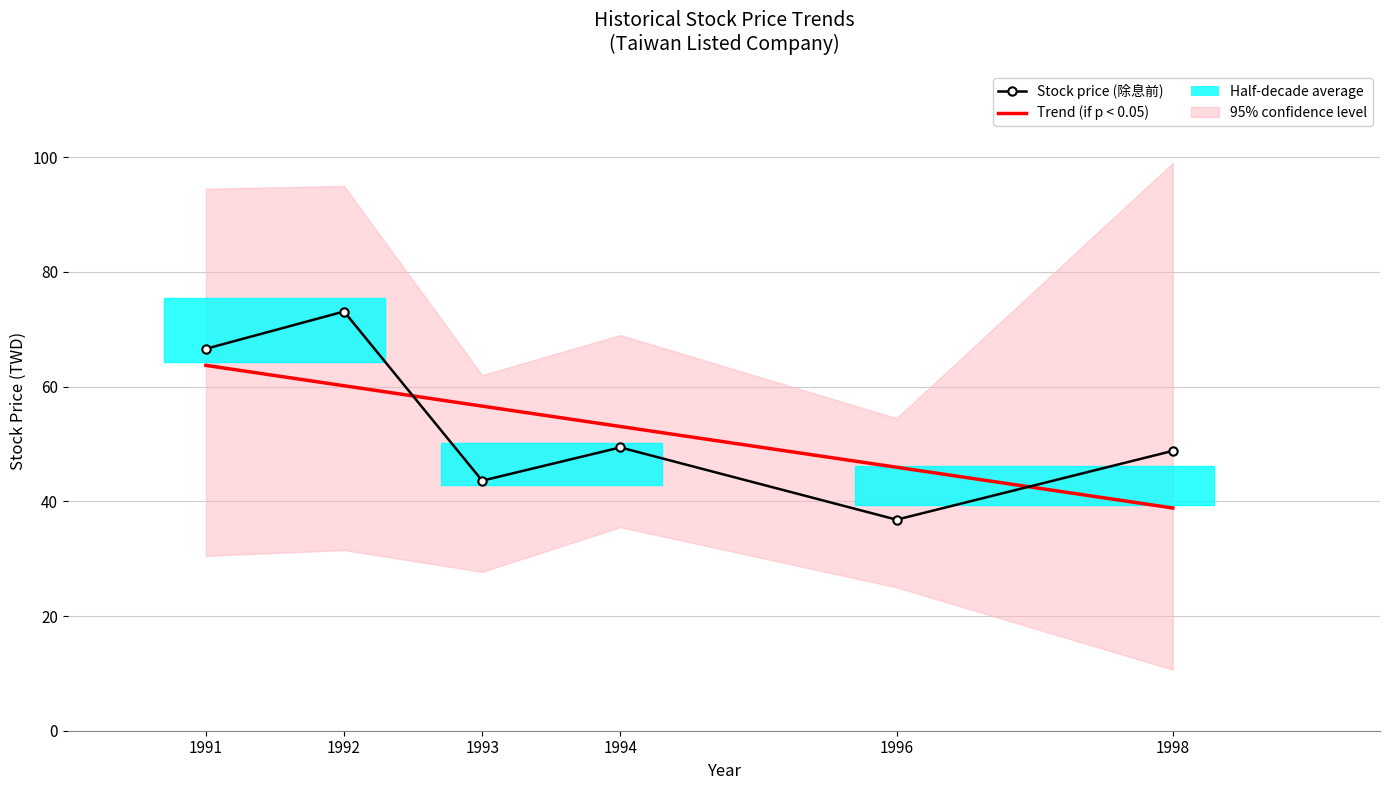

At which category is the sum across all series the highest?

1992